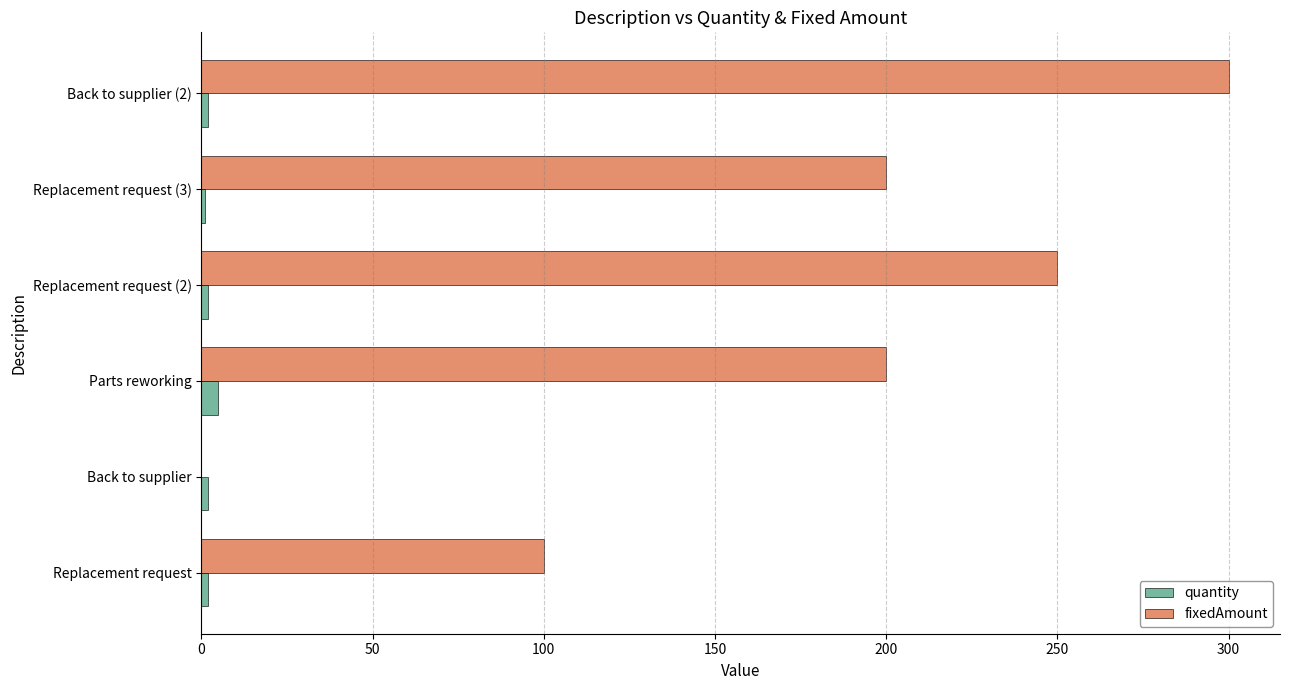

What is the sum of all quantity values?

14